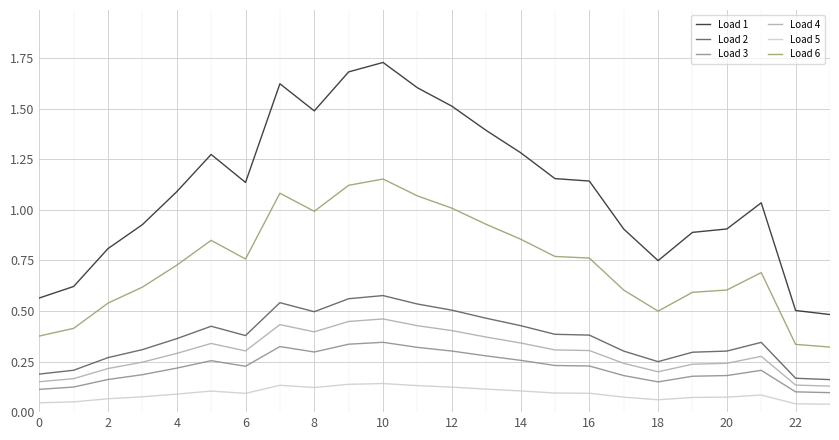

Rank the series by their maximum value, from highest to lowest.

Load 1, Load 6, Load 2, Load 4, Load 3, Load 5